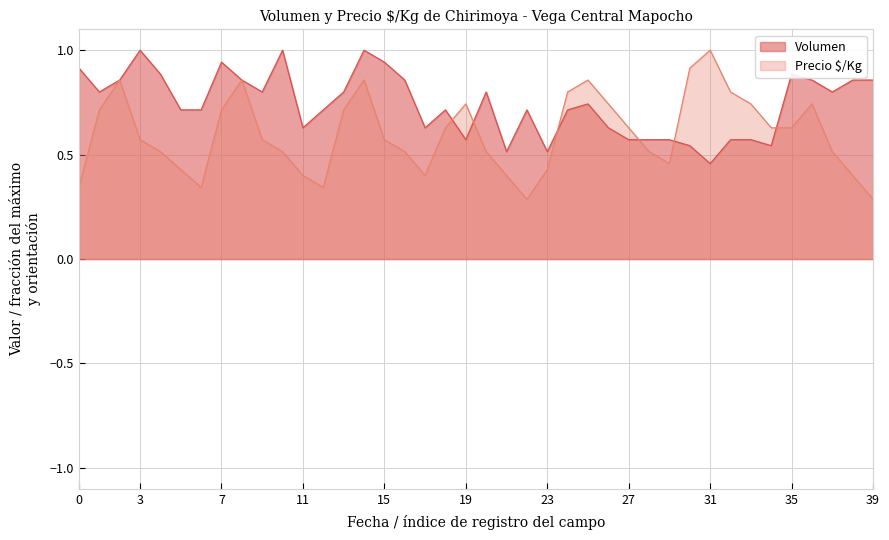

Which series has the largest total across all categories?

Volumen